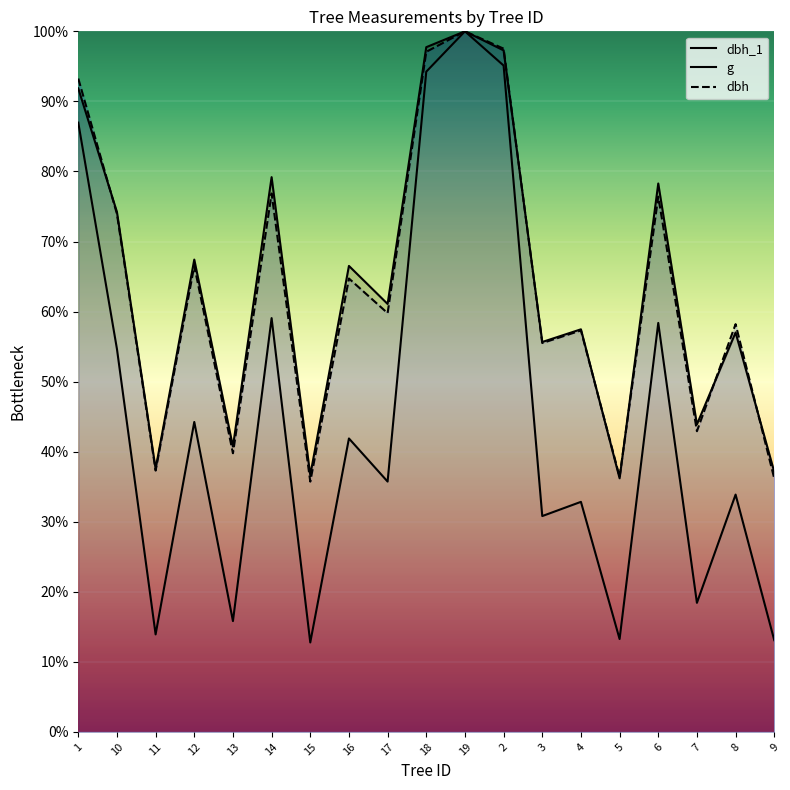

True or false: g has a value of 254.0 at 14.

True